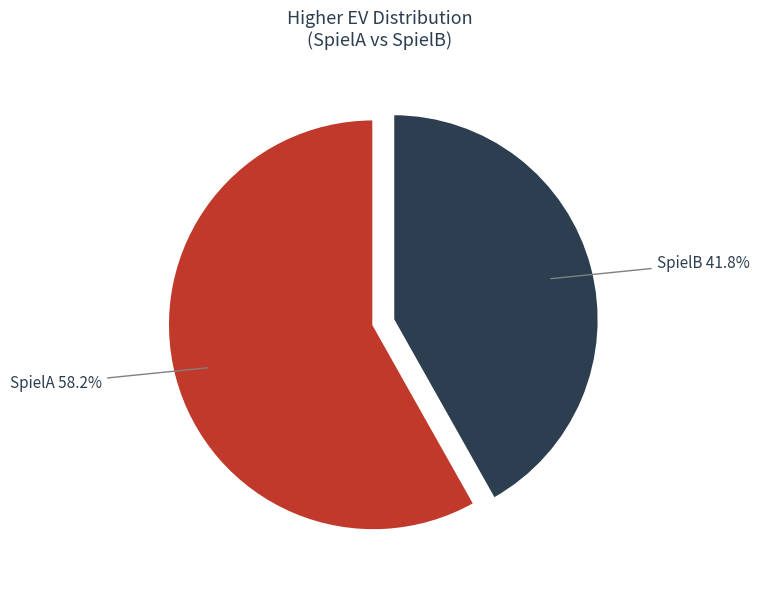

How many slices are in this pie chart?

2